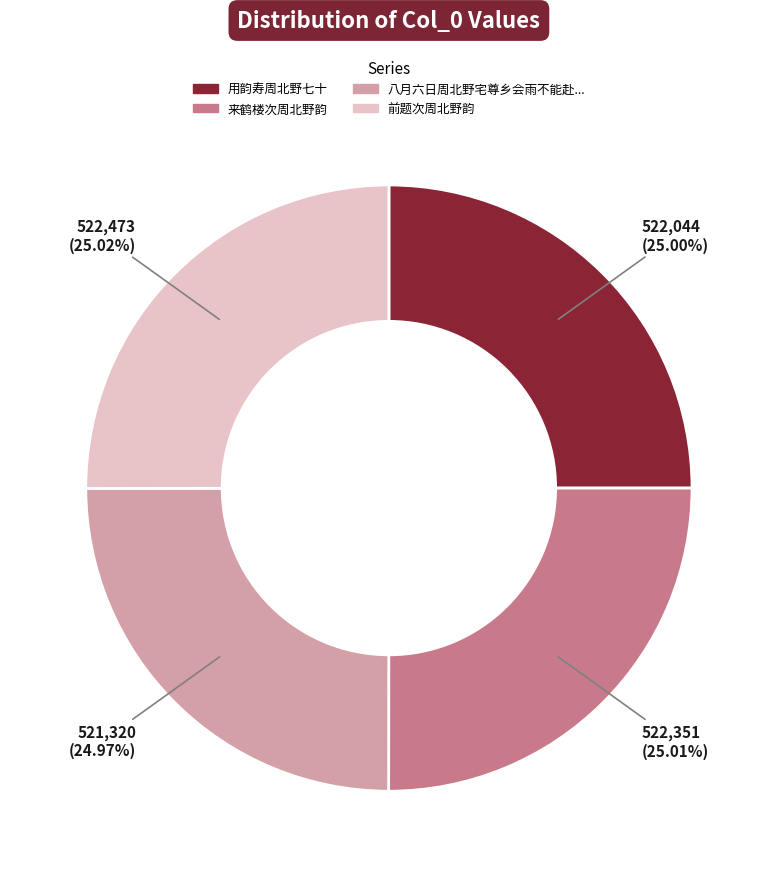

Is there a majority slice in this chart?

No